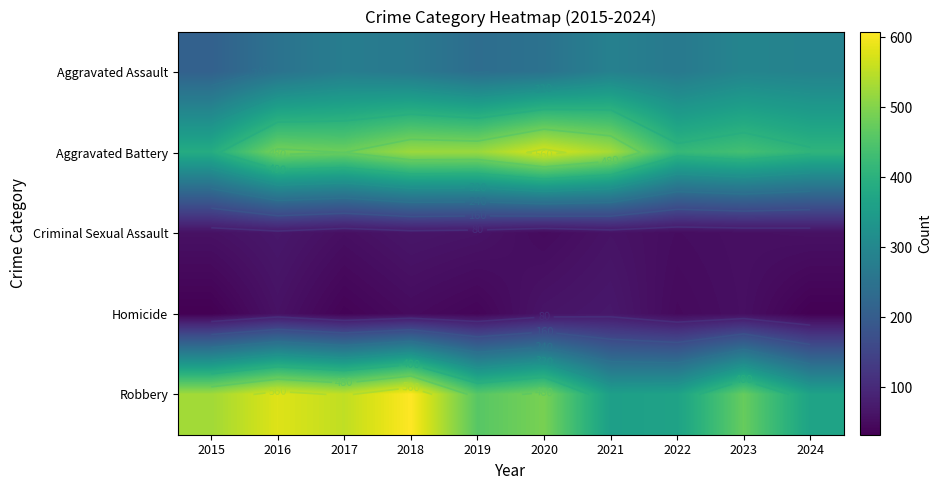

Is the value of Aggravated Assault at 2024 greater than the value of Homicide at 2019?

Yes